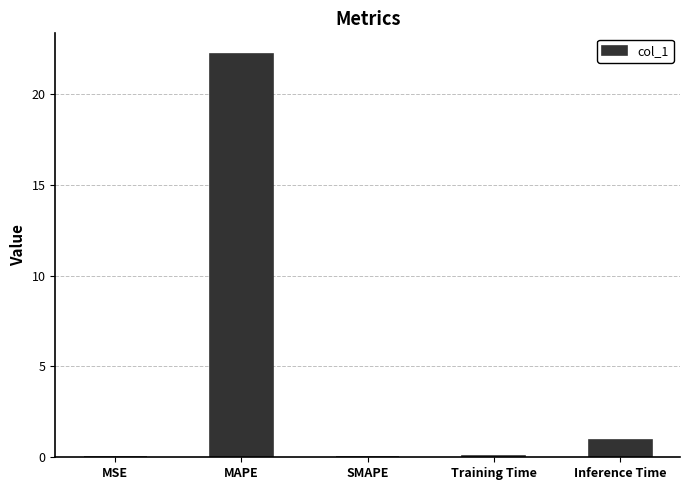

Are the bars grouped side by side (vs. stacked)?

No